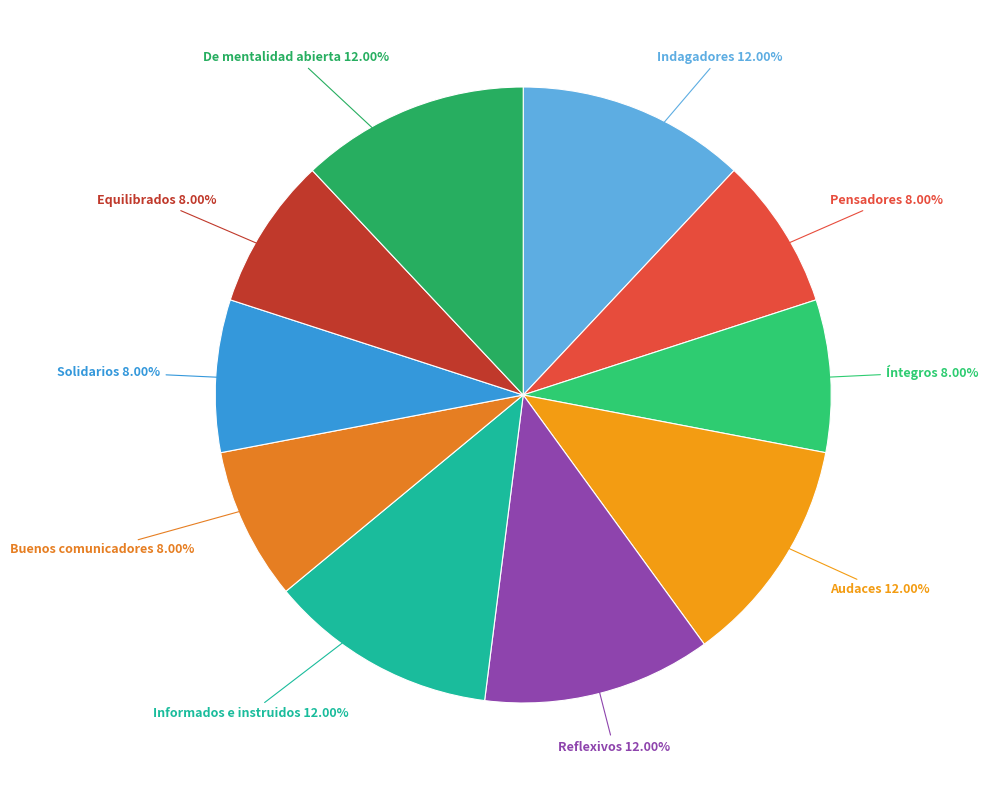

Is there any slice that represents more than half of the pie?

No